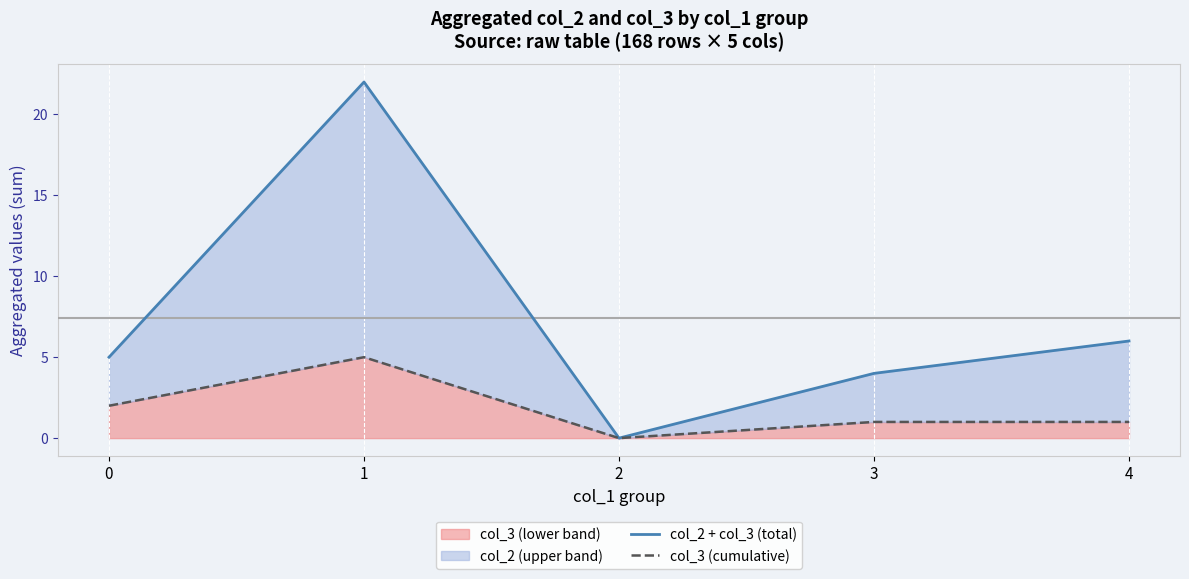

The value of col_3 (lower band) at 4 is 2. True or false?

False